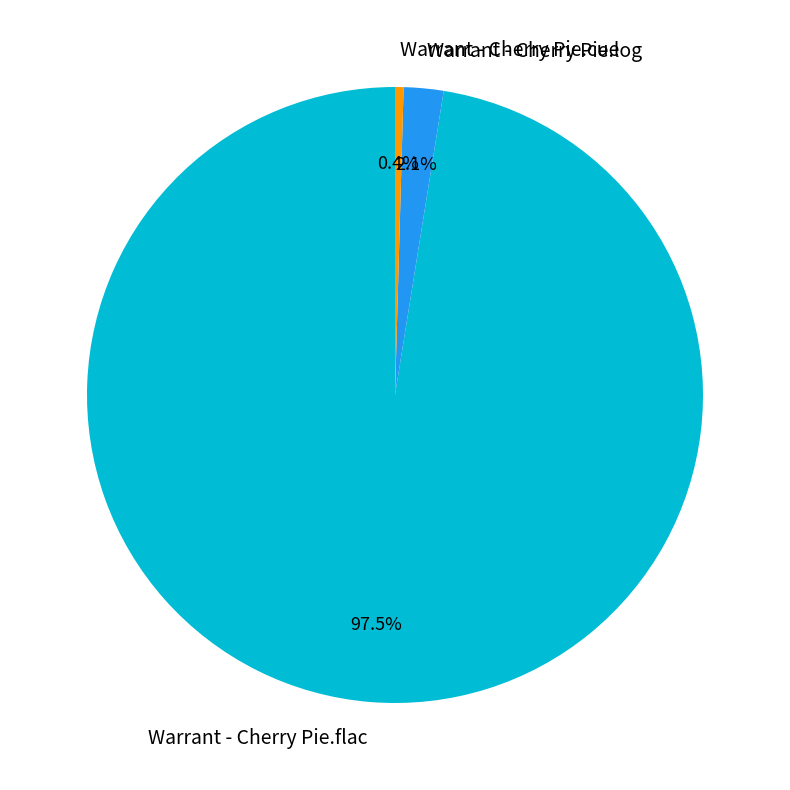

What is the ratio of the value at Warrant - Cherry Pie.flac to the value at Warrant - Cherry Pie.cue?

218.8